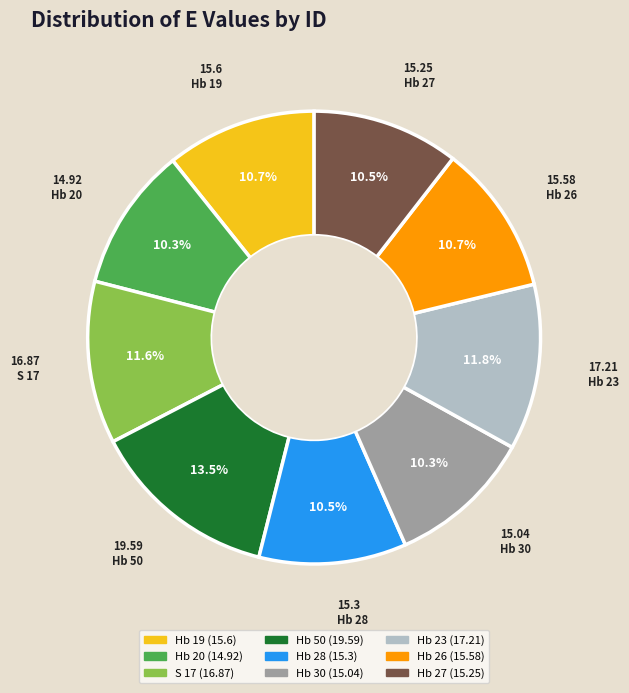

How many segments does this pie chart have?

9